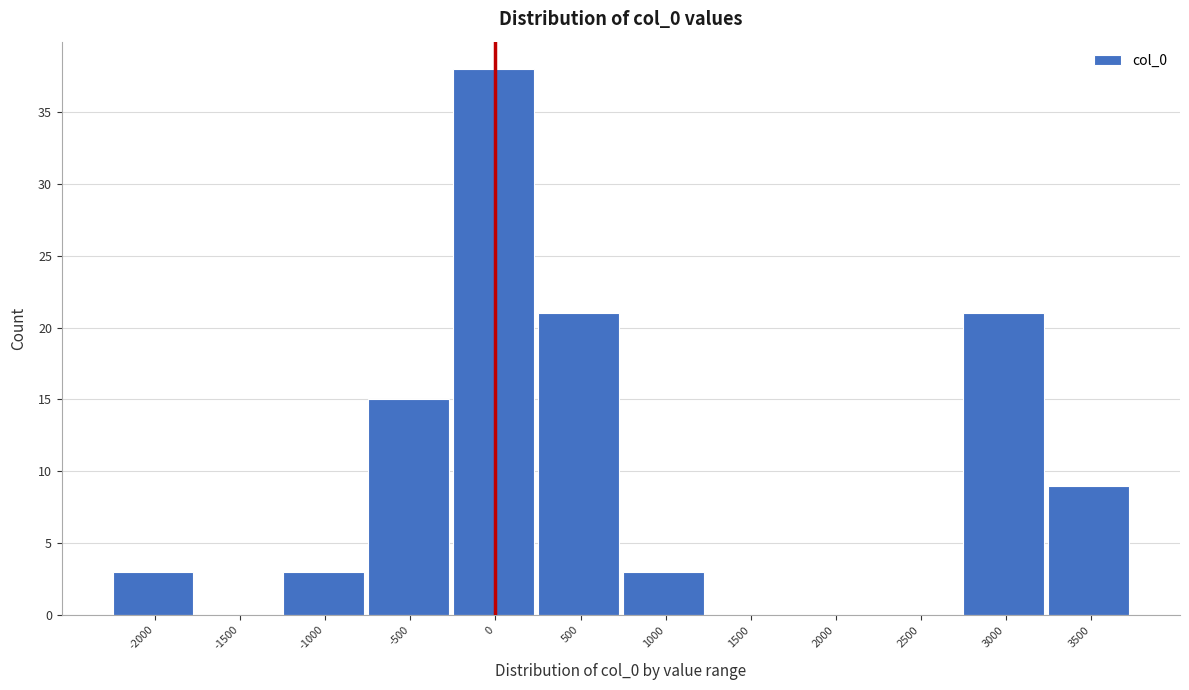

Reading left to right, extract all data points from this chart.

-2000=3	-1500=0	-1000=3	-500=15	0=38	500=21	1000=3	1500=0	2000=0	2500=0	3000=21	3500=9